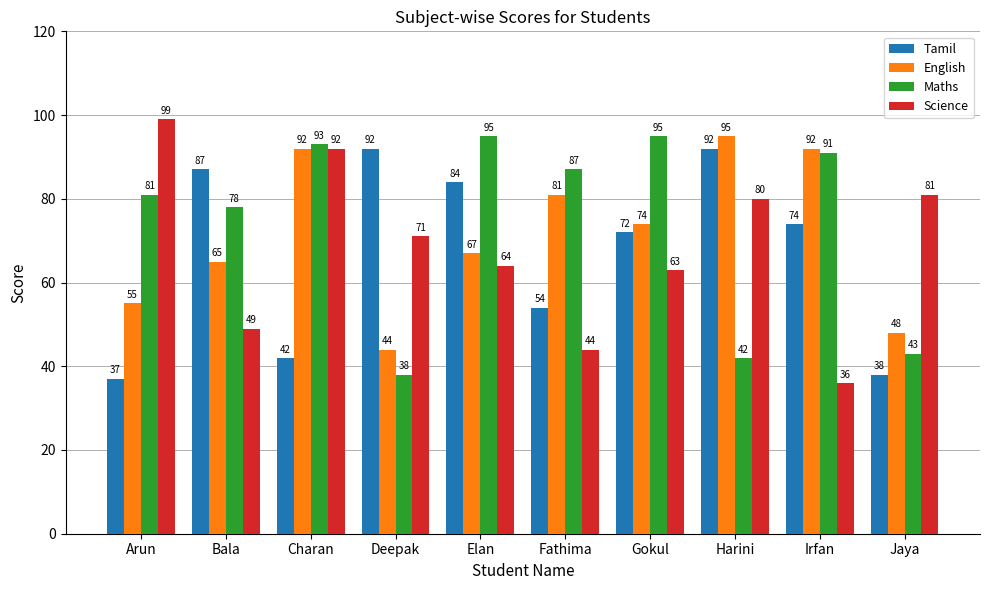

Is the value of Tamil at Gokul greater than the value of Science at Gokul?

Yes